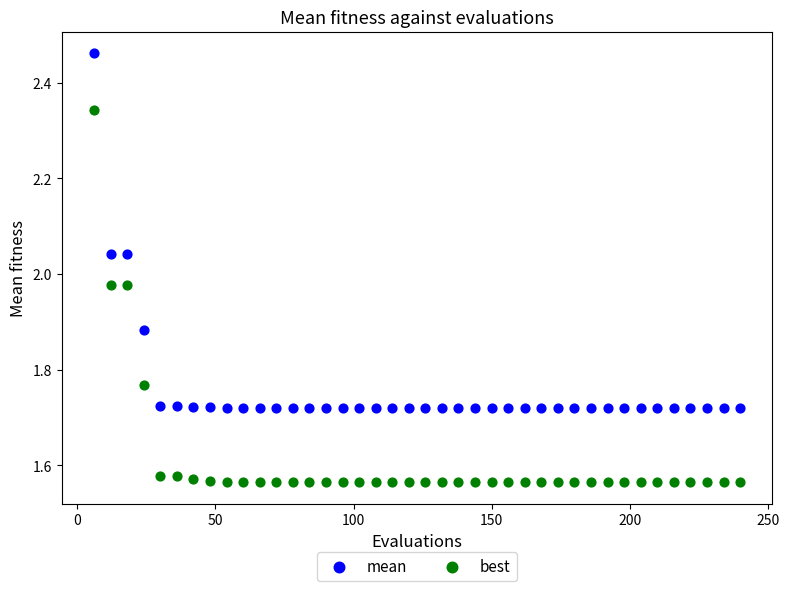

What is the X range (max minus min) for the scatter plot?

234.0